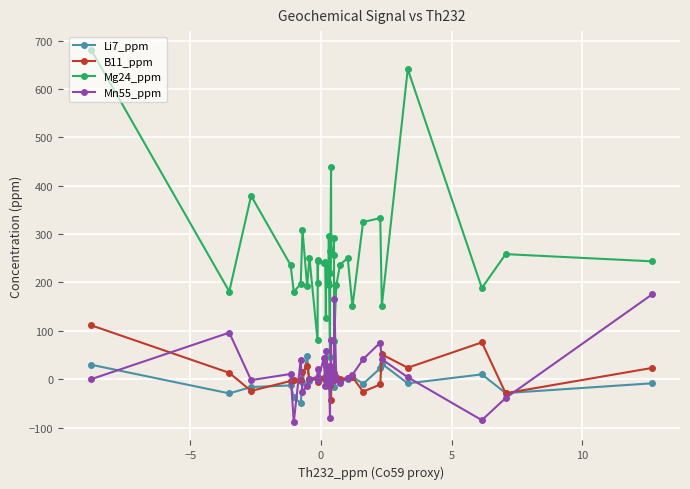

True or false: Mn55_ppm has more than 0 points higher than both neighbors.

True